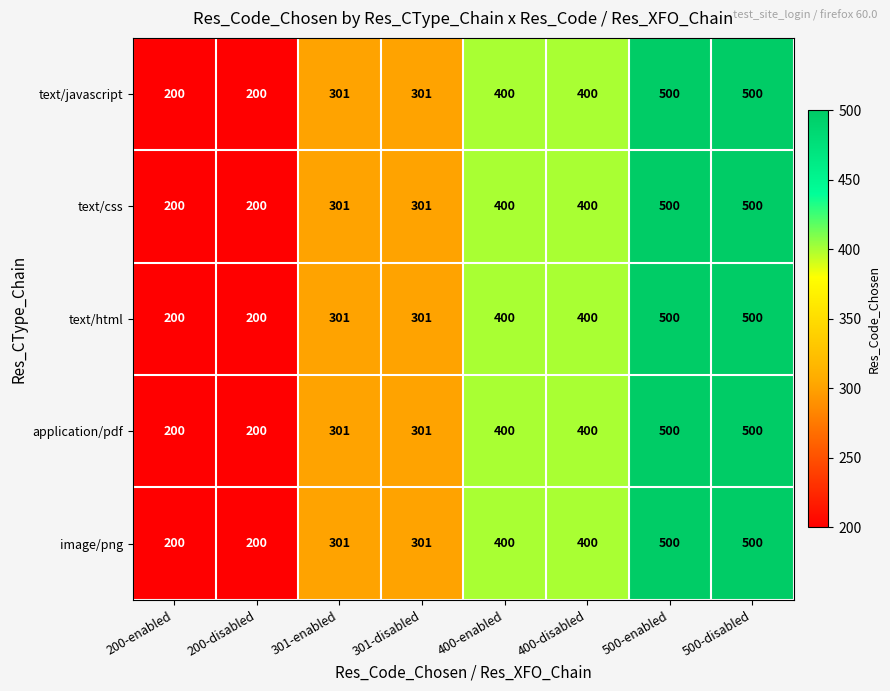

How many series are shown in this chart?

5